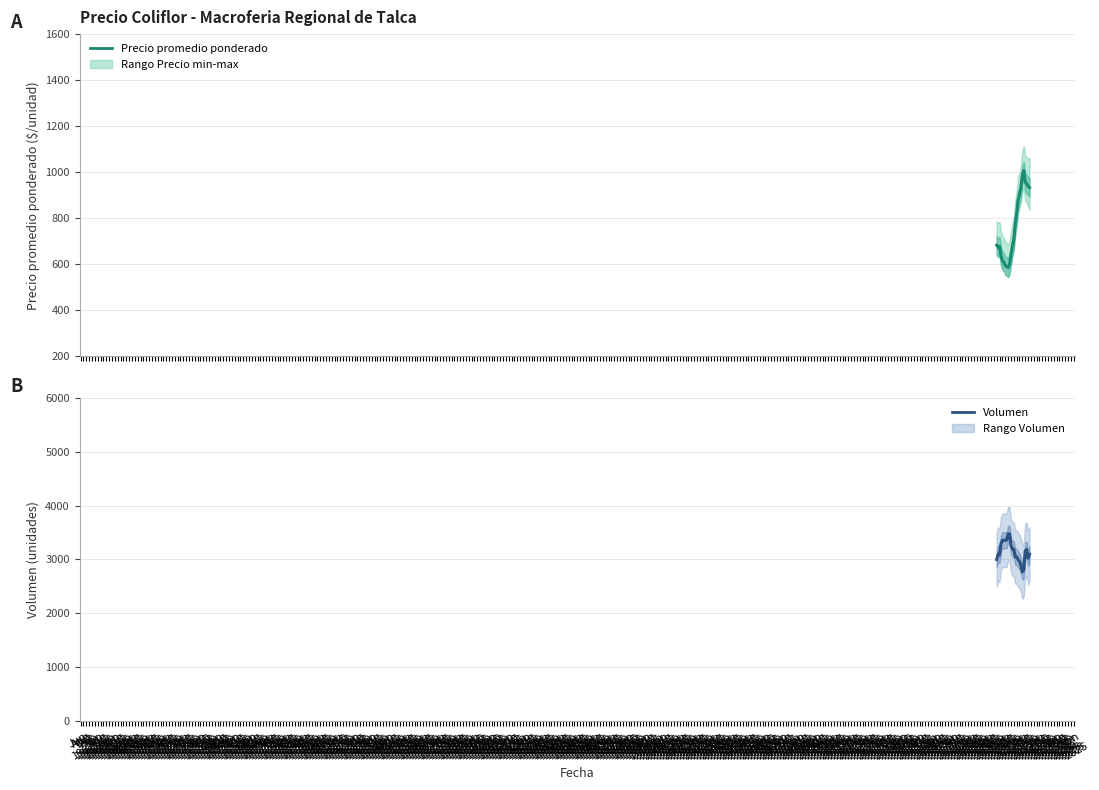

What is the average value of the Volumen series?

3145.1